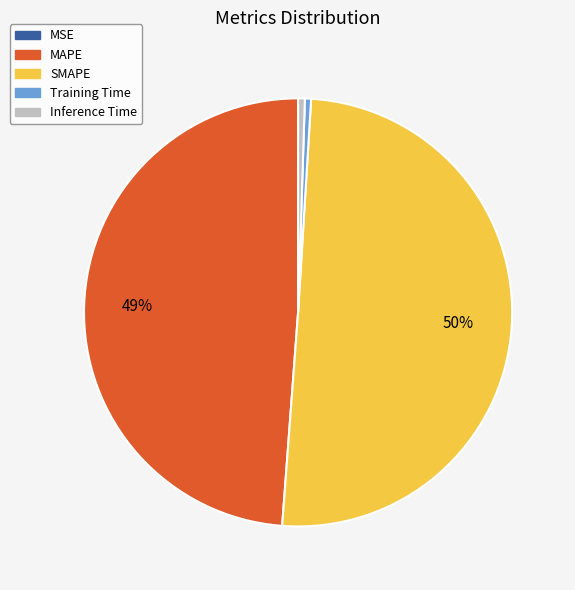

Is it true that MAPE is 42% of the pie?

False